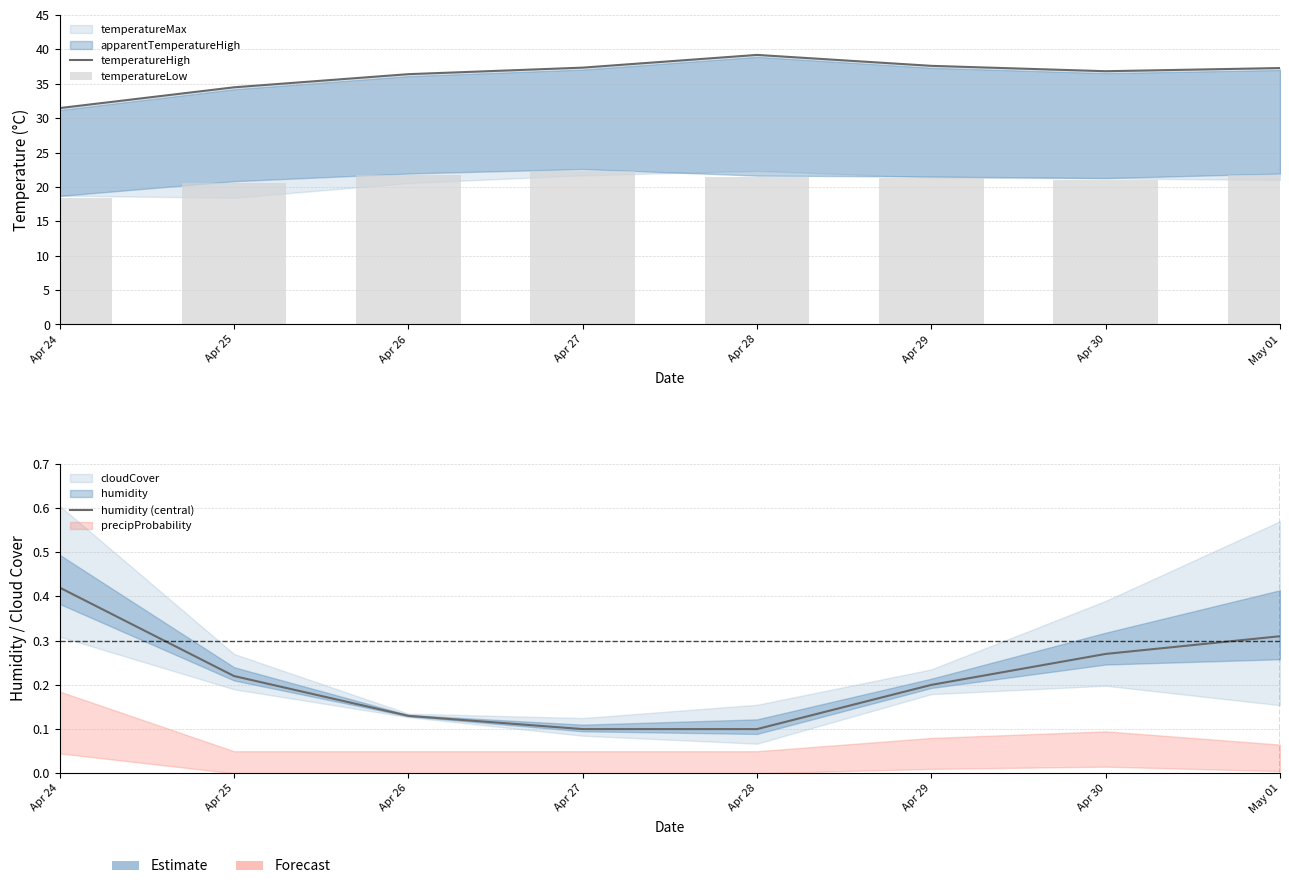

What is the maximum value for humidity (central)?

0.4